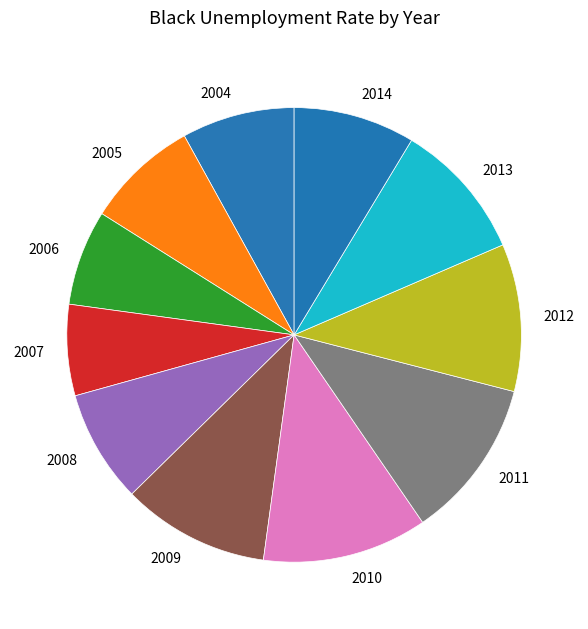

What is the largest slice in the pie chart?

2010